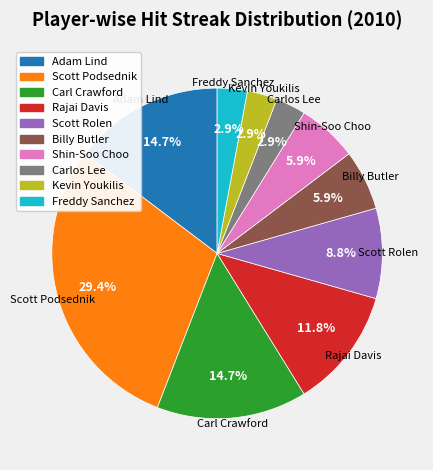

The Kevin Youkilis slice represents 3% of the pie. True or false?

True